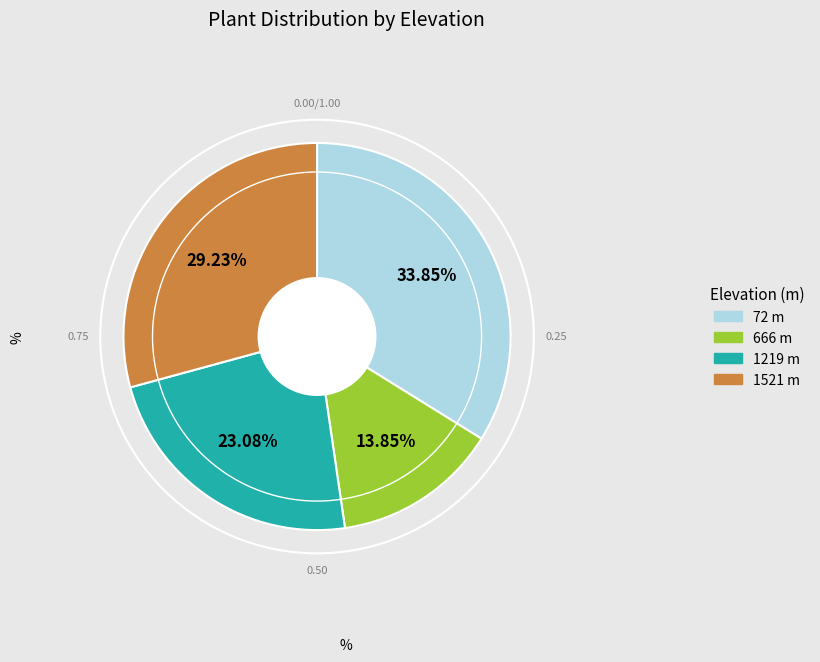

Does 72 represent more than half of the total?

No